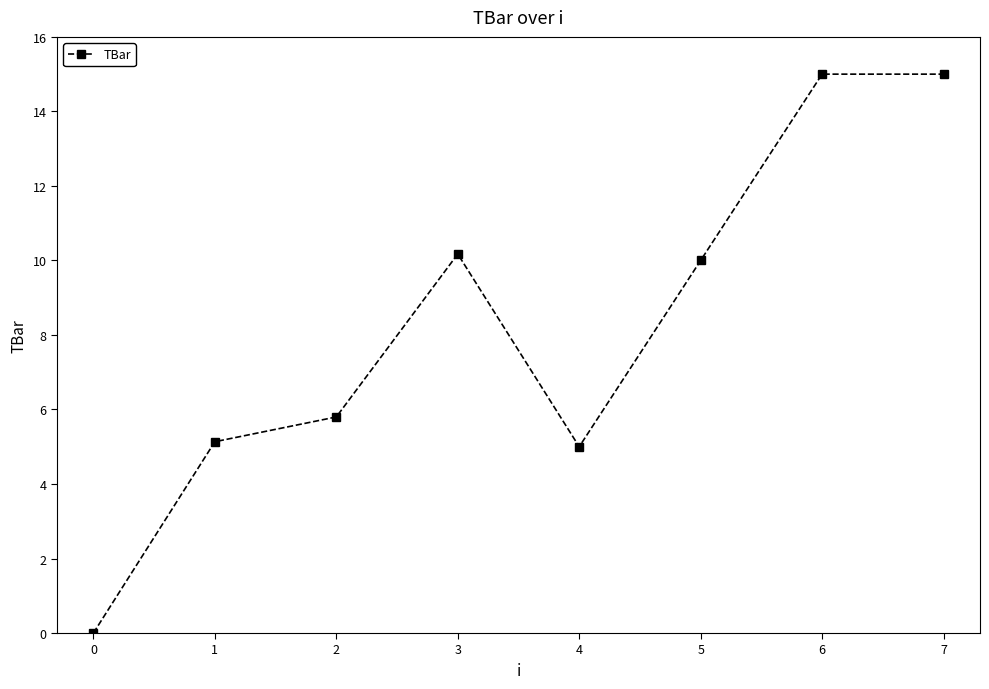

True or false: there are more than 2 points higher than both neighbors.

False